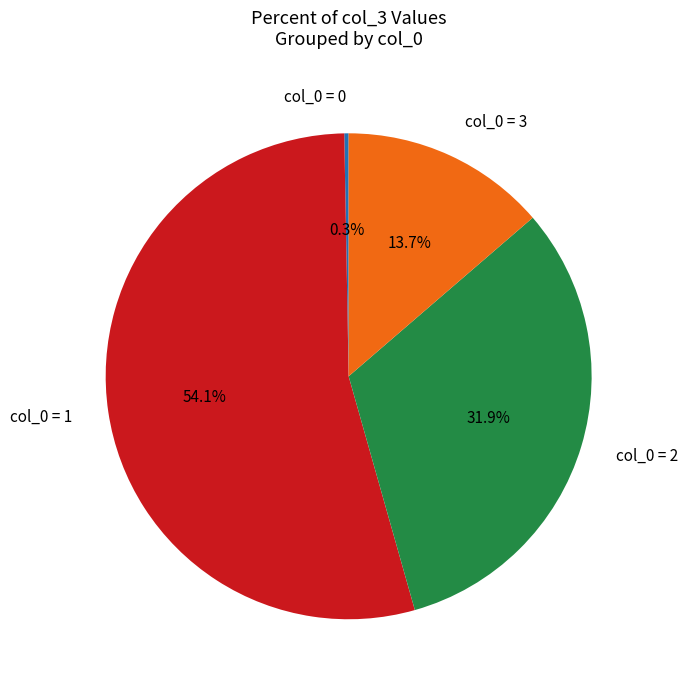

Combined, do col_0 = 3 and col_0 = 1 account for over 50%?

Yes